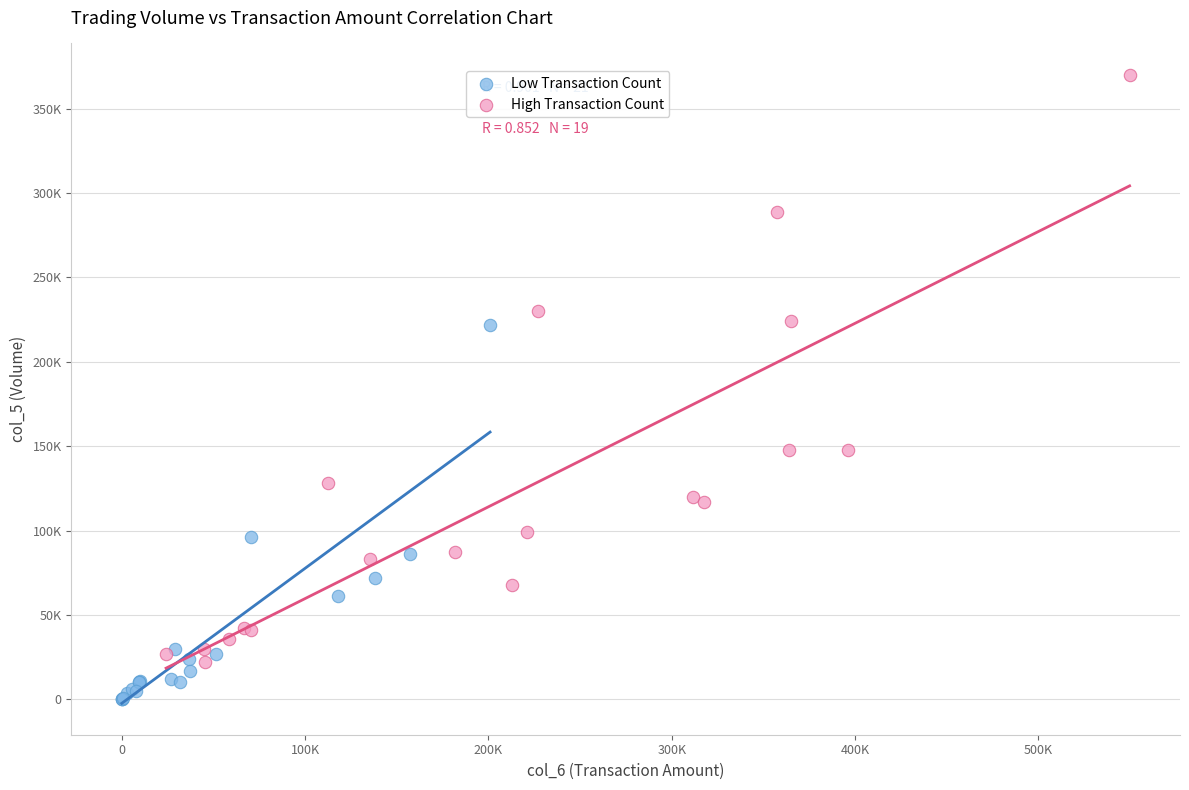

What are all the series names shown in the legend?

Low Transaction Count, High Transaction Count